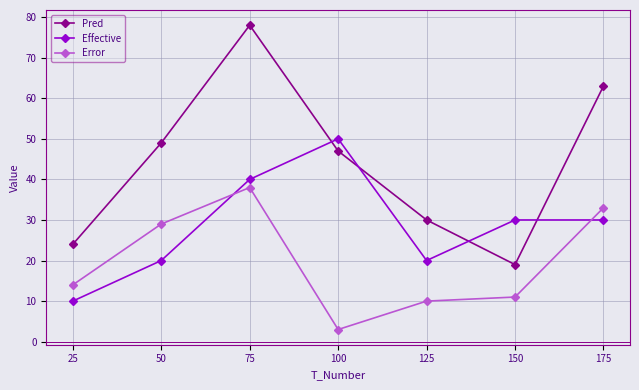

Does the chart display data point markers on the line(s)?

Yes